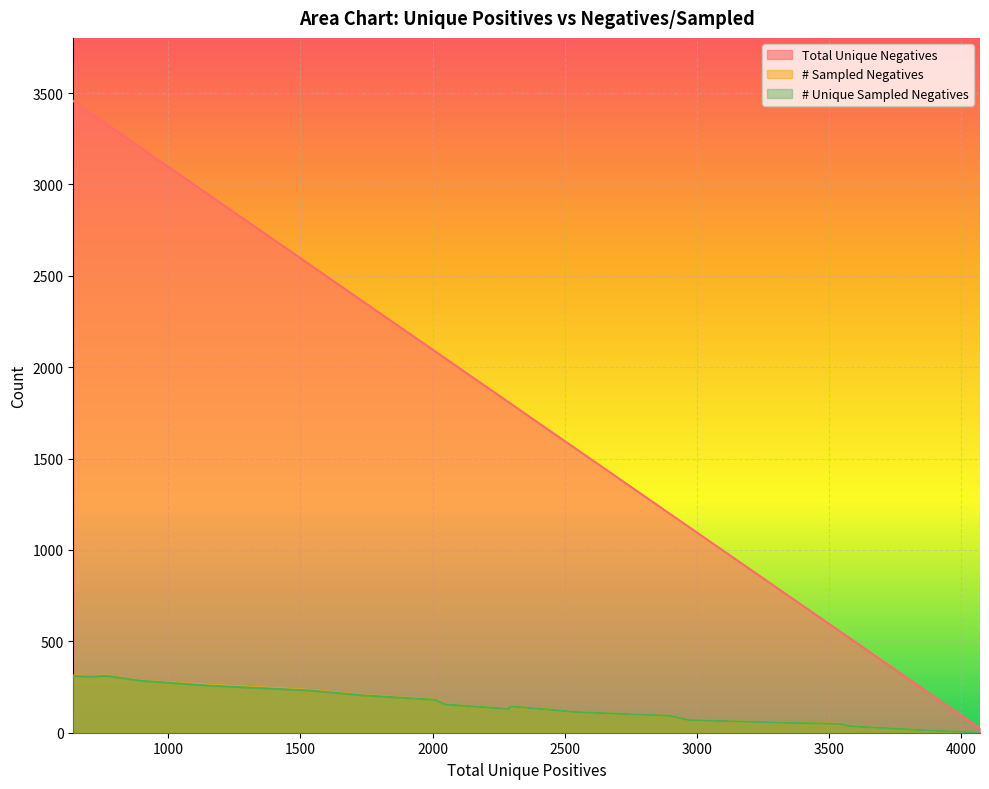

How many data points in Total Unique Negatives are above 1808?

9